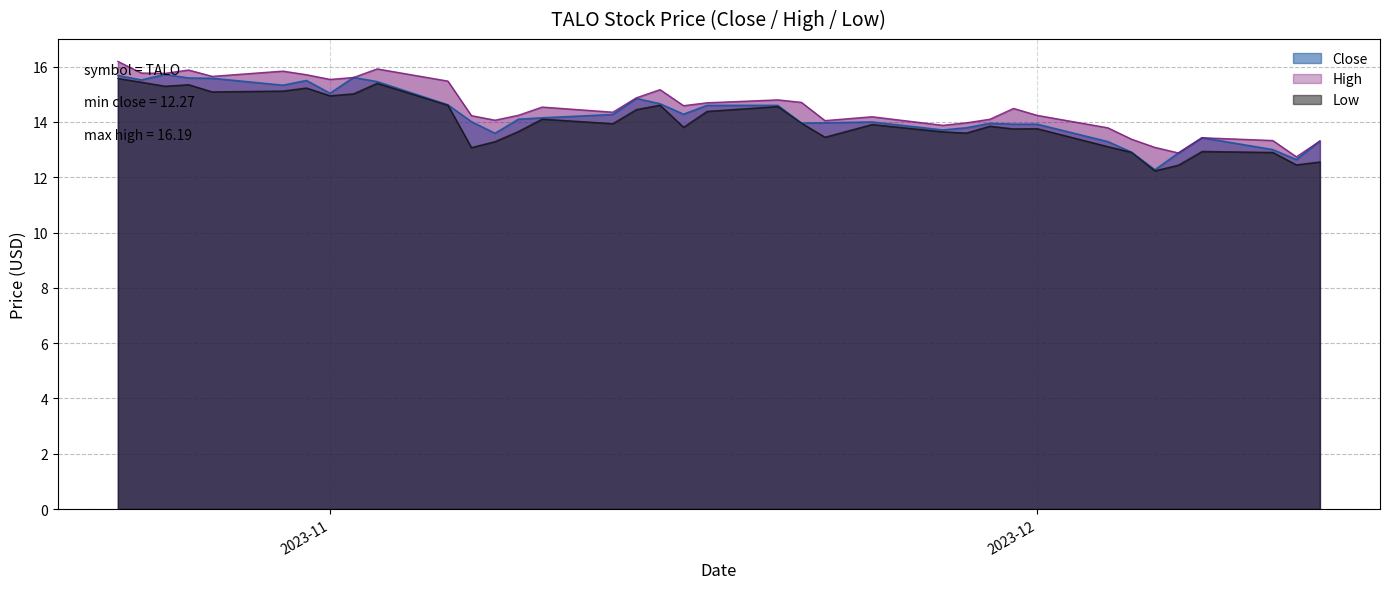

The Close series shows 13.9 at 2023-12. True or false?

True